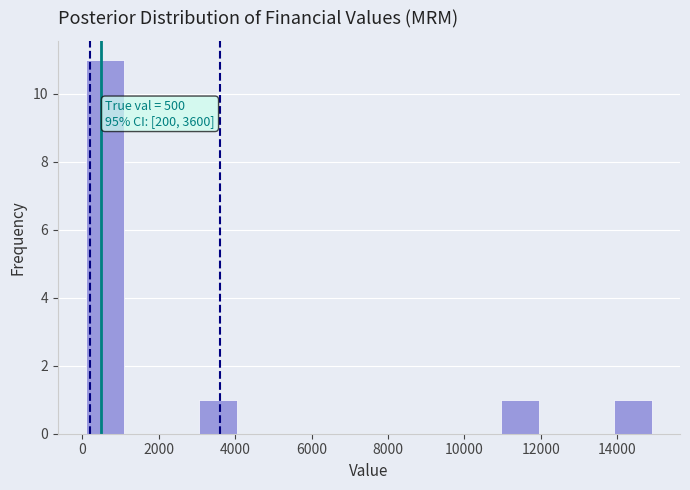

Which range on the x-axis has the tallest bar?

200 to 1000